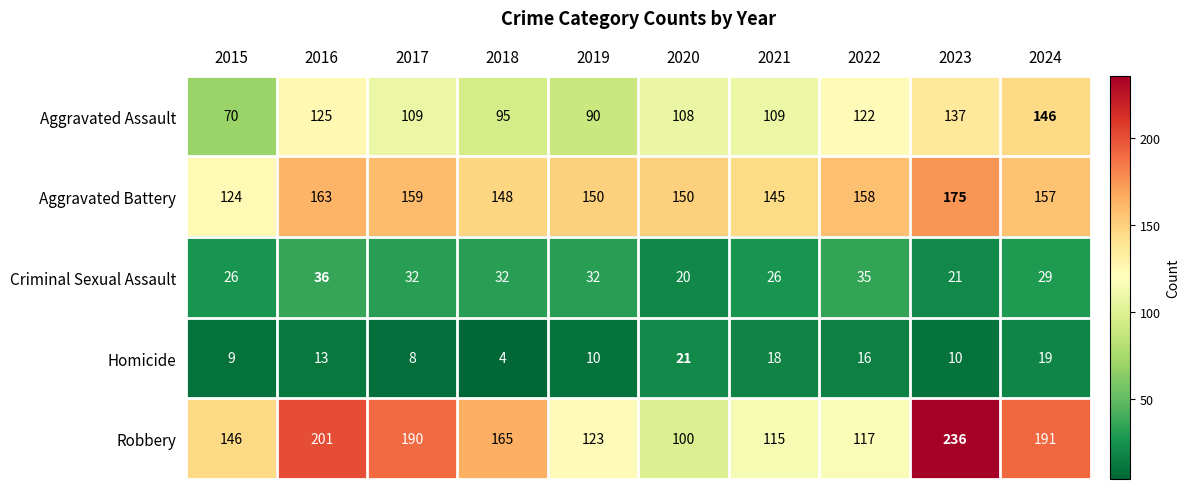

At how many categories does at least one series exceed 219?

1